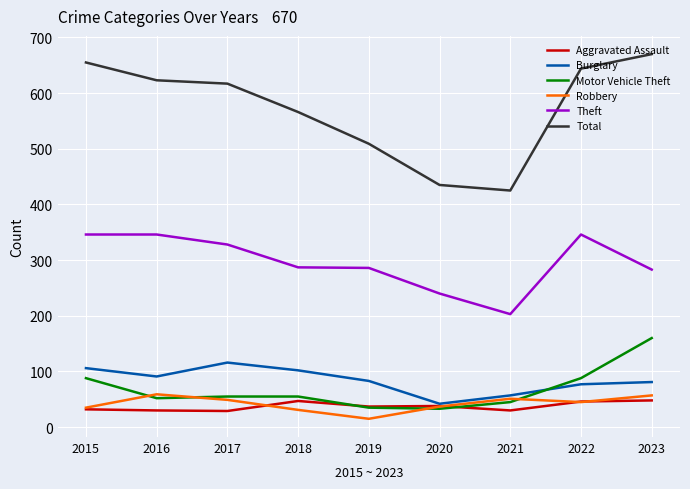

True or false: Total and Theft cross at least once.

False